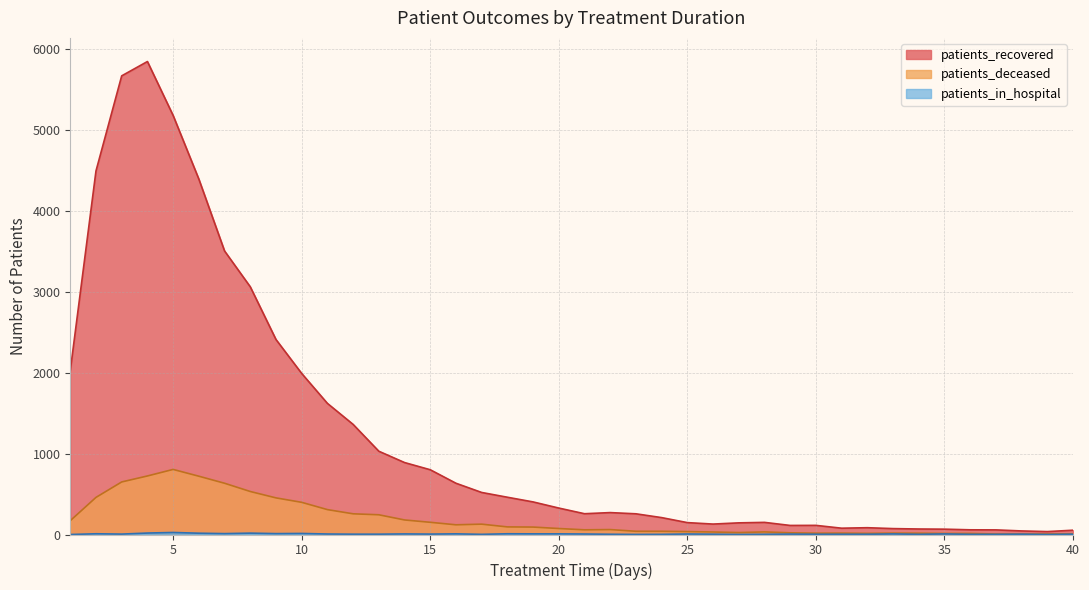

What is the sum of the patients_in_hospital values at 27 and 26?

5